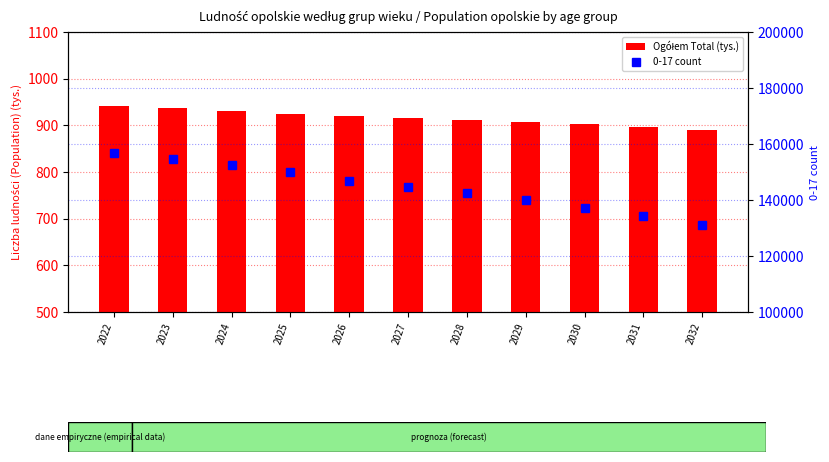

Reading left to right, list all the values displayed in this chart.

Ogółem Total (tys.): 2022=942.4	2023=936.6	2024=930.8	2025=925.1	2026=919.3	2027=915.5	2028=912.5	2029=907.8	2030=902.2	2031=896.2	2032=890.0
0-17 count: 2022=156725.0	2023=154797.0	2024=152602.0	2025=150114.0	2026=146947.0	2027=144519.0	2028=142499.0	2029=140056.0	2030=136984.0	2031=134332.0	2032=131198.0